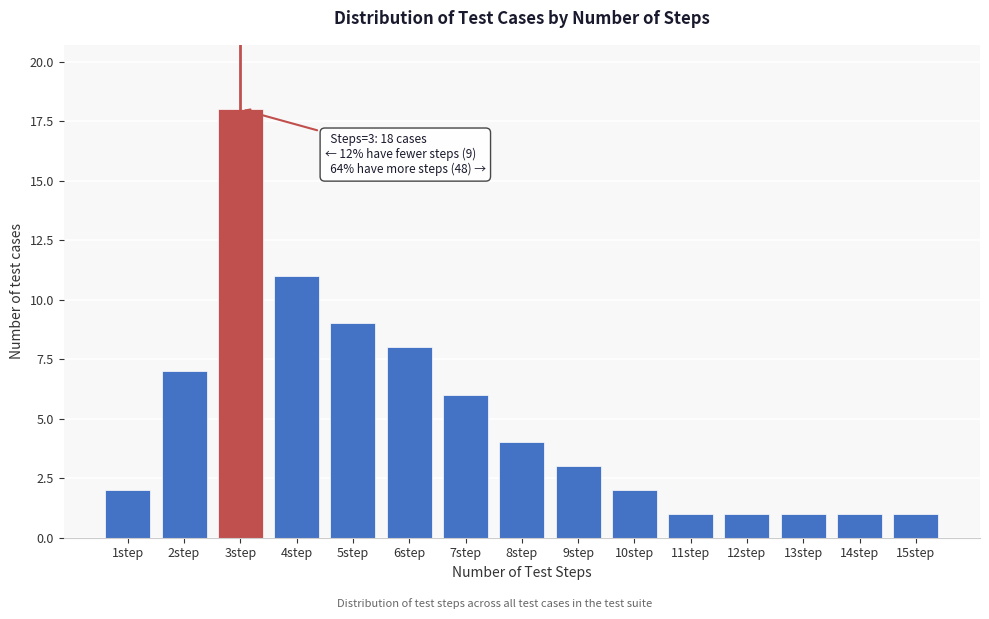

Reading left to right, what are all the values shown in this chart?

1step=2	2step=7	3step=18	4step=11	5step=9	6step=8	7step=6	8step=4	9step=3	10step=2	11step=1	12step=1	13step=1	14step=1	15step=1